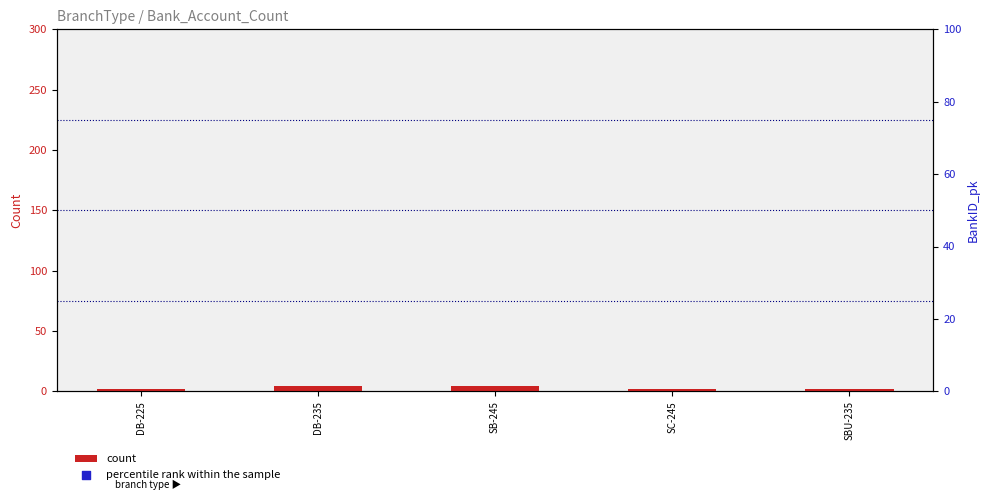

Which series has the largest Y range (max minus min)?

percentile rank within the sample